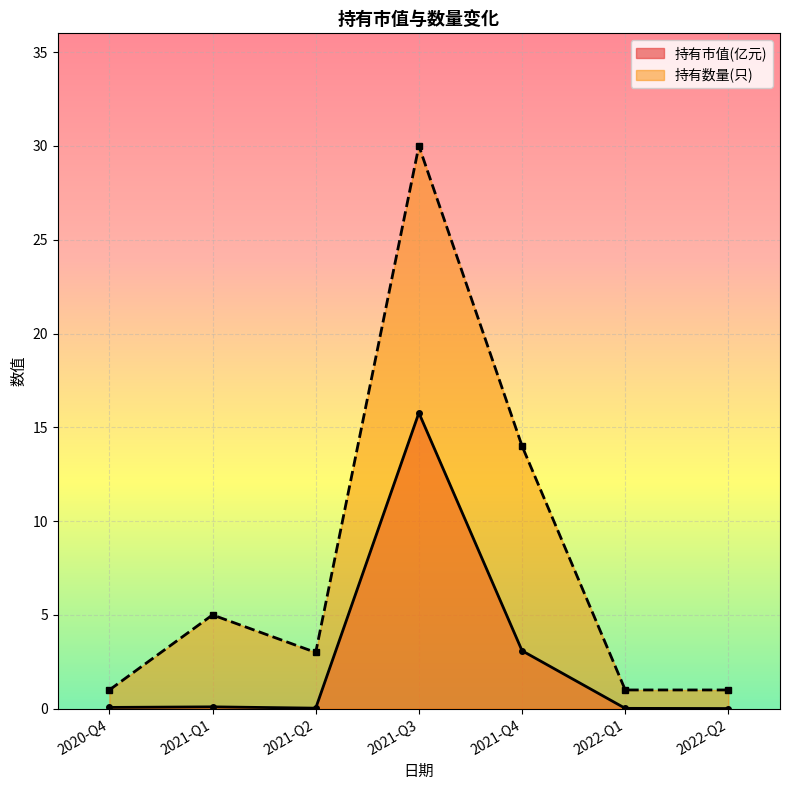

What is the average value of the 持有市值(亿元) series?

2.7